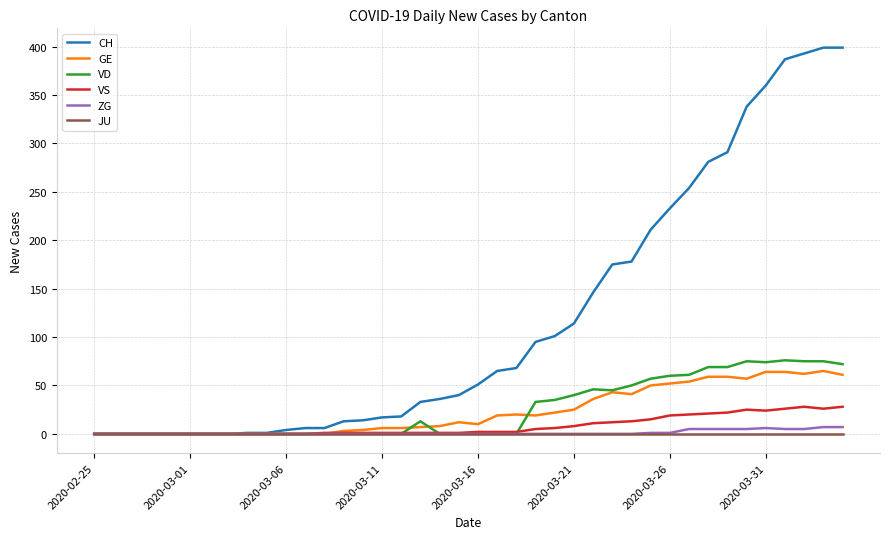

Which series has the widest spread of values?

CH